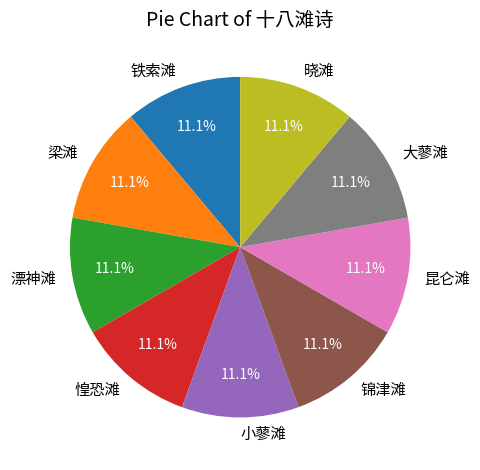

Is the sum of 锦津滩 and 惶恐滩 greater than half?

No